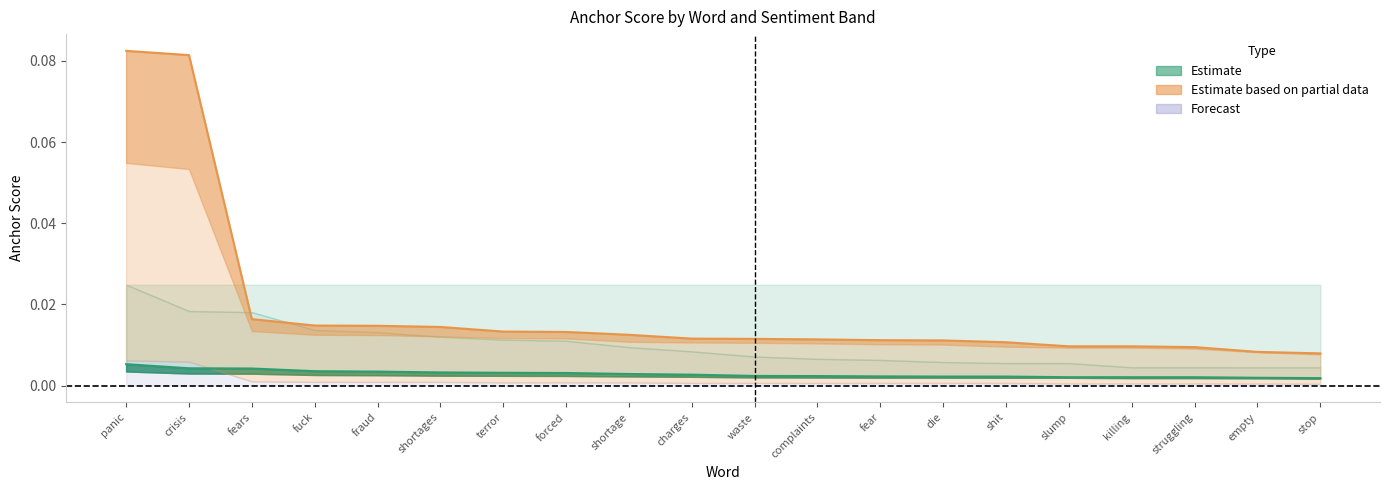

What is the difference between the maximum and minimum values in the 0.8-negative series?

0.1